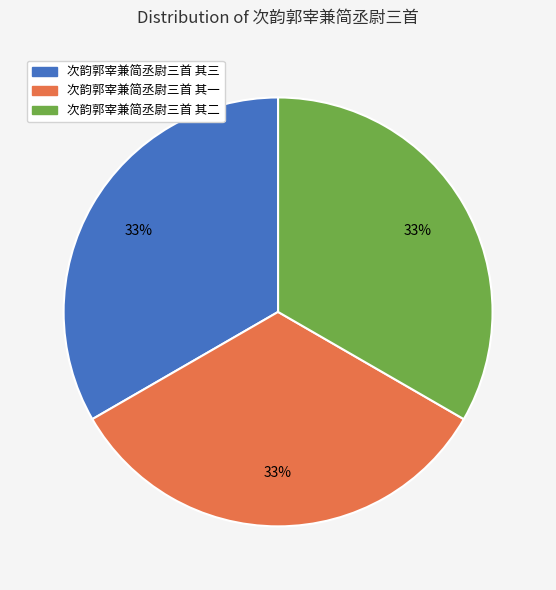

Is it true that 次韵郭宰兼简丞尉三首 其一 is 45% of the pie?

False